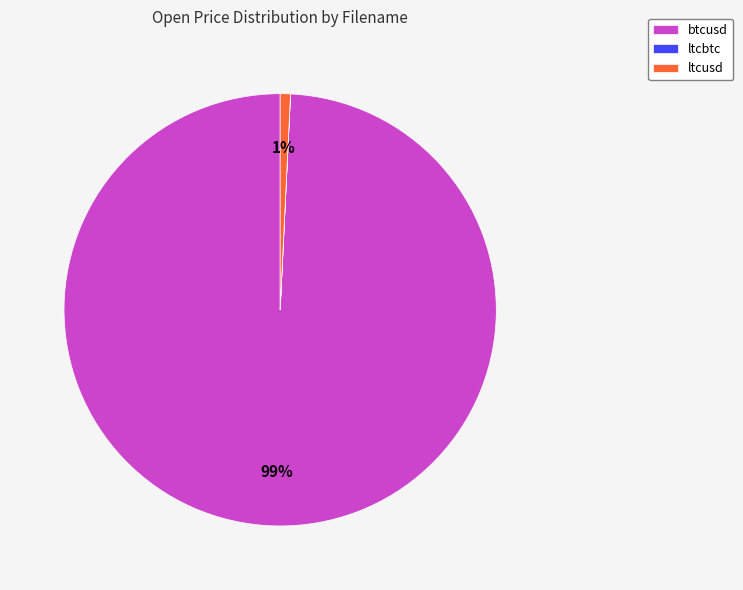

Is the sum of btcusd and ltcusd greater than half?

Yes